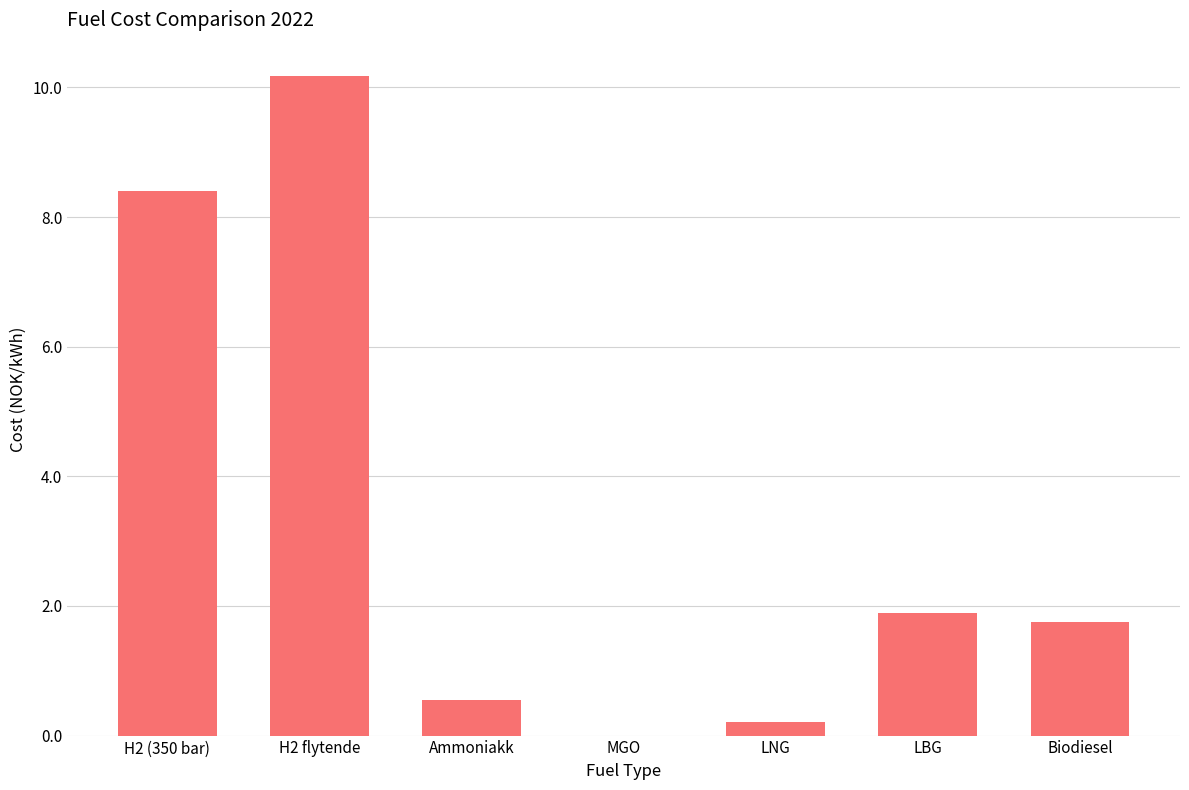

The value at MGO is -4.1. True or false?

False